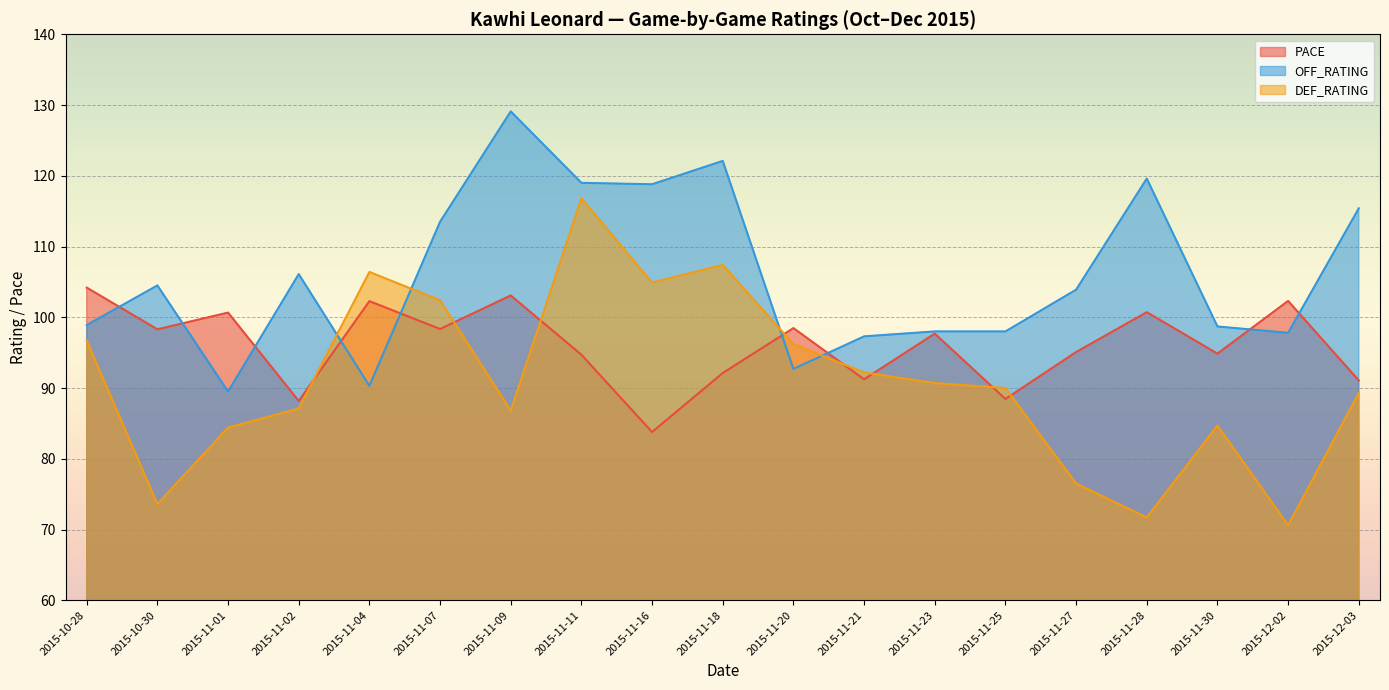

True or false: OFF_RATING and DEF_RATING cross at least once.

True